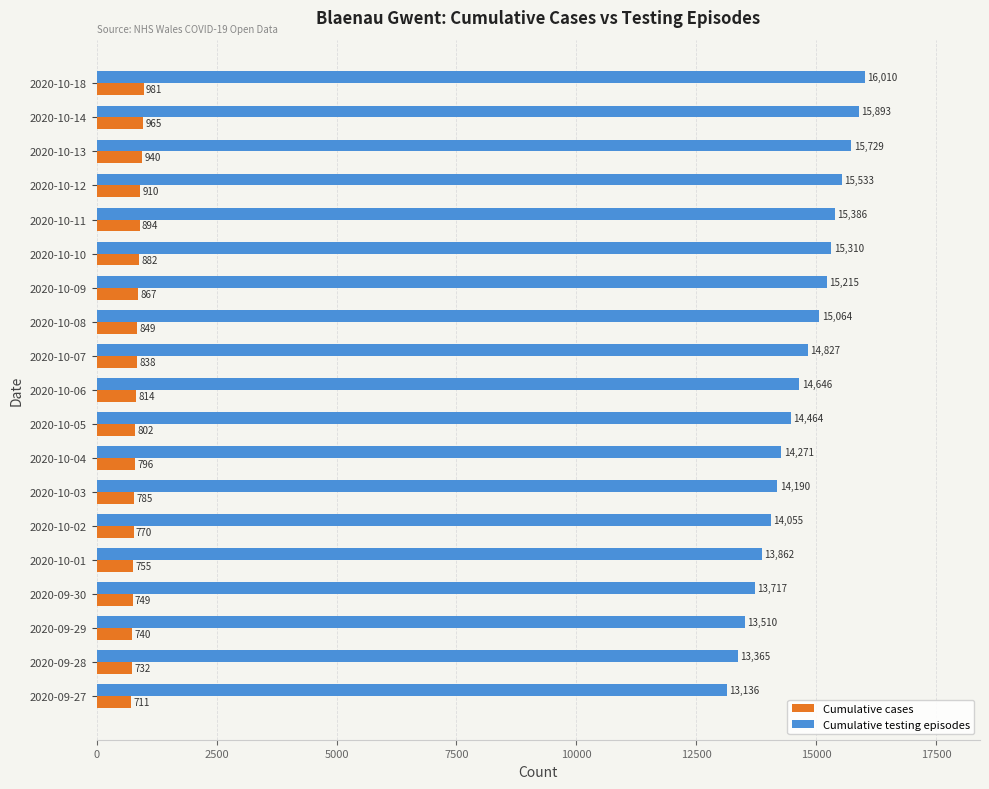

What is the spread (max minus min) of values at 2020-09-28?

12633